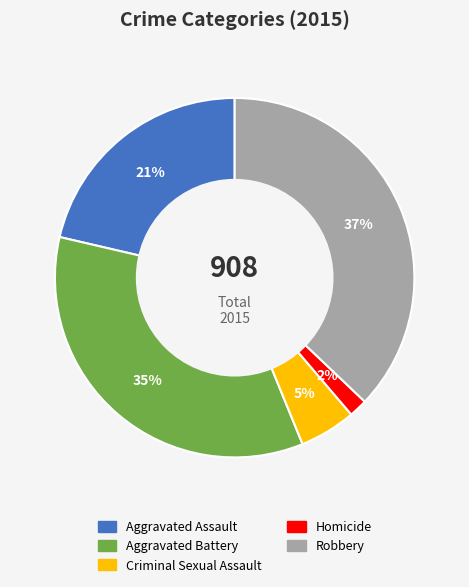

What is the largest slice in the pie chart?

Robbery